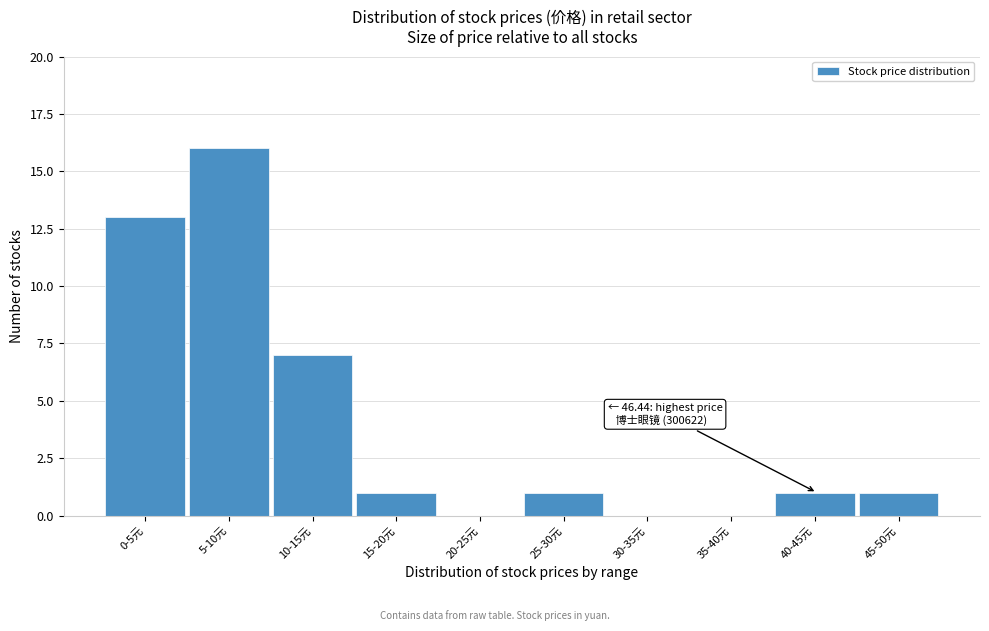

Reading left to right, what are all the values shown in this chart?

0-5元=13	5-10元=16	10-15元=7	15-20元=1	20-25元=0	25-30元=1	30-35元=0	35-40元=0	40-45元=1	45-50元=1